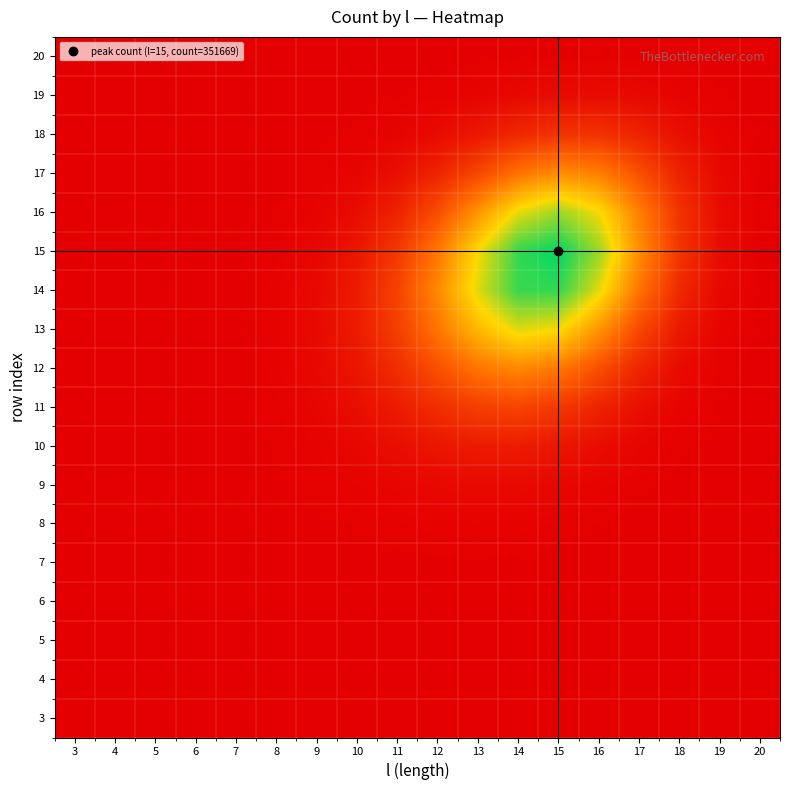

Reading left to right, transcribe all the data shown in this chart.

3: 3=0.0	4=0.0	5=0.0	6=0.0	7=0.0	8=0.0	9=0.0	10=0.0	11=0.0	12=0.0	13=0.0	14=0.0	15=0.0	16=0.0	17=0.0	18=0.0	19=0.0	20=0.0
4: 3=0.0	4=0.0	5=0.0	6=0.0	7=0.0	8=0.0	9=0.0	10=0.0	11=0.0	12=0.0	13=0.0	14=0.0	15=0.0	16=0.0	17=0.0	18=0.0	19=0.0	20=0.0
5: 3=0.0	4=0.0	5=0.0	6=0.0	7=0.0	8=0.0	9=0.0	10=0.0	11=0.0	12=0.0	13=0.0	14=0.0	15=0.0	16=0.0	17=0.0	18=0.0	19=0.0	20=0.0
6: 3=0.0	4=0.0	5=0.0	6=0.0	7=0.0	8=0.0	9=0.0	10=0.0	11=0.0	12=0.0	13=0.0	14=0.0	15=0.0	16=0.0	17=0.0	18=0.0	19=0.0	20=0.0
7: 3=0.0	4=0.0	5=0.0	6=0.0	7=0.0	8=0.0	9=0.0	10=0.0	11=0.0	12=0.0	13=0.0	14=0.0	15=0.0	16=0.0	17=0.0	18=0.0	19=0.0	20=0.0
8: 3=0.0	4=0.0	5=0.0	6=0.0	7=0.0	8=0.0	9=0.0	10=0.0	11=0.0	12=0.0	13=0.0	14=0.0	15=0.0	16=0.0	17=0.0	18=0.0	19=0.0	20=0.0
9: 3=0.0	4=0.0	5=0.0	6=0.0	7=0.0	8=0.0	9=0.0	10=0.0	11=0.0	12=0.0	13=0.0	14=0.0	15=0.0	16=0.0	17=0.0	18=0.0	19=0.0	20=0.0
10: 3=0.0	4=0.0	5=0.0	6=0.0	7=0.0	8=0.0	9=0.0	10=0.0	11=0.0	12=0.1	13=0.1	14=0.1	15=0.1	16=0.0	17=0.0	18=0.0	19=0.0	20=0.0
11: 3=0.0	4=0.0	5=0.0	6=0.0	7=0.0	8=0.0	9=0.0	10=0.0	11=0.1	12=0.2	13=0.2	14=0.2	15=0.2	16=0.1	17=0.1	18=0.0	19=0.0	20=0.0
12: 3=0.0	4=0.0	5=0.0	6=0.0	7=0.0	8=0.0	9=0.0	10=0.1	11=0.2	12=0.3	13=0.4	14=0.4	15=0.4	16=0.3	17=0.1	18=0.0	19=0.0	20=0.0
13: 3=0.0	4=0.0	5=0.0	6=0.0	7=0.0	8=0.0	9=0.0	10=0.1	11=0.2	12=0.4	13=0.6	14=0.7	15=0.7	16=0.5	17=0.2	18=0.1	19=0.0	20=0.0
14: 3=0.0	4=0.0	5=0.0	6=0.0	7=0.0	8=0.0	9=0.0	10=0.1	11=0.2	12=0.4	13=0.7	14=0.9	15=0.9	16=0.7	17=0.4	18=0.1	19=0.0	20=0.0
15: 3=0.0	4=0.0	5=0.0	6=0.0	7=0.0	8=0.0	9=0.0	10=0.1	11=0.2	12=0.4	13=0.7	14=0.9	15=1.0	16=0.8	17=0.5	18=0.2	19=0.0	20=0.0
16: 3=0.0	4=0.0	5=0.0	6=0.0	7=0.0	8=0.0	9=0.0	10=0.0	11=0.1	12=0.3	13=0.5	14=0.7	15=0.8	16=0.7	17=0.4	18=0.2	19=0.0	20=0.0
17: 3=0.0	4=0.0	5=0.0	6=0.0	7=0.0	8=0.0	9=0.0	10=0.0	11=0.1	12=0.1	13=0.2	14=0.4	15=0.5	16=0.4	17=0.3	18=0.1	19=0.0	20=0.0
18: 3=0.0	4=0.0	5=0.0	6=0.0	7=0.0	8=0.0	9=0.0	10=0.0	11=0.0	12=0.0	13=0.1	14=0.1	15=0.2	16=0.2	17=0.1	18=0.1	19=0.0	20=0.0
19: 3=0.0	4=0.0	5=0.0	6=0.0	7=0.0	8=0.0	9=0.0	10=0.0	11=0.0	12=0.0	13=0.0	14=0.0	15=0.0	16=0.0	17=0.0	18=0.0	19=0.0	20=0.0
20: 3=0.0	4=0.0	5=0.0	6=0.0	7=0.0	8=0.0	9=0.0	10=0.0	11=0.0	12=0.0	13=0.0	14=0.0	15=0.0	16=0.0	17=0.0	18=0.0	19=0.0	20=0.0